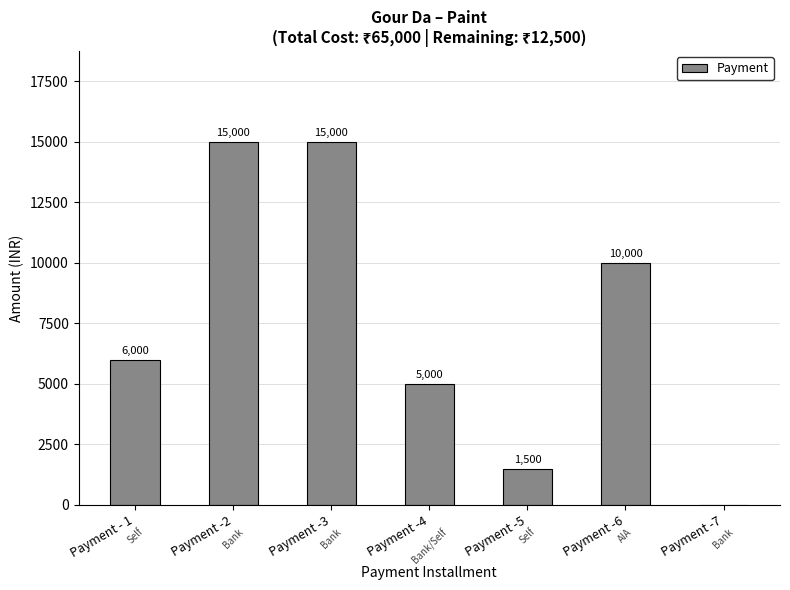

What is the sum of all values?

52500